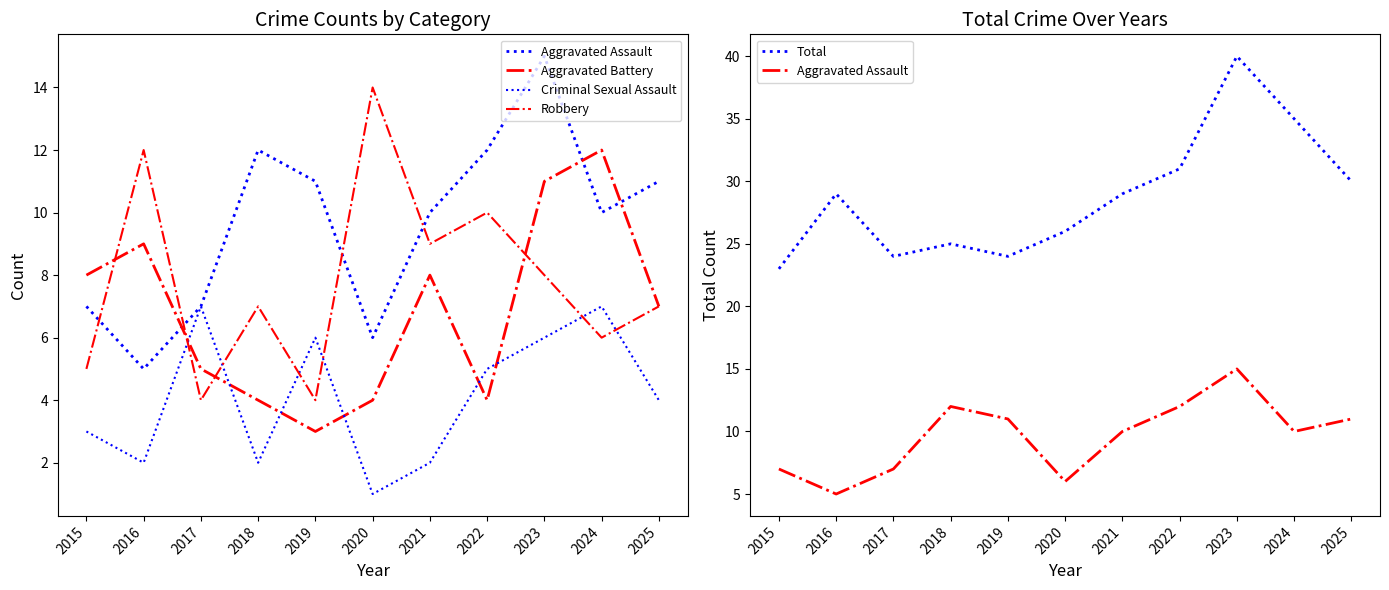

True or false: Robbery has more than 1 interior local peaks.

True